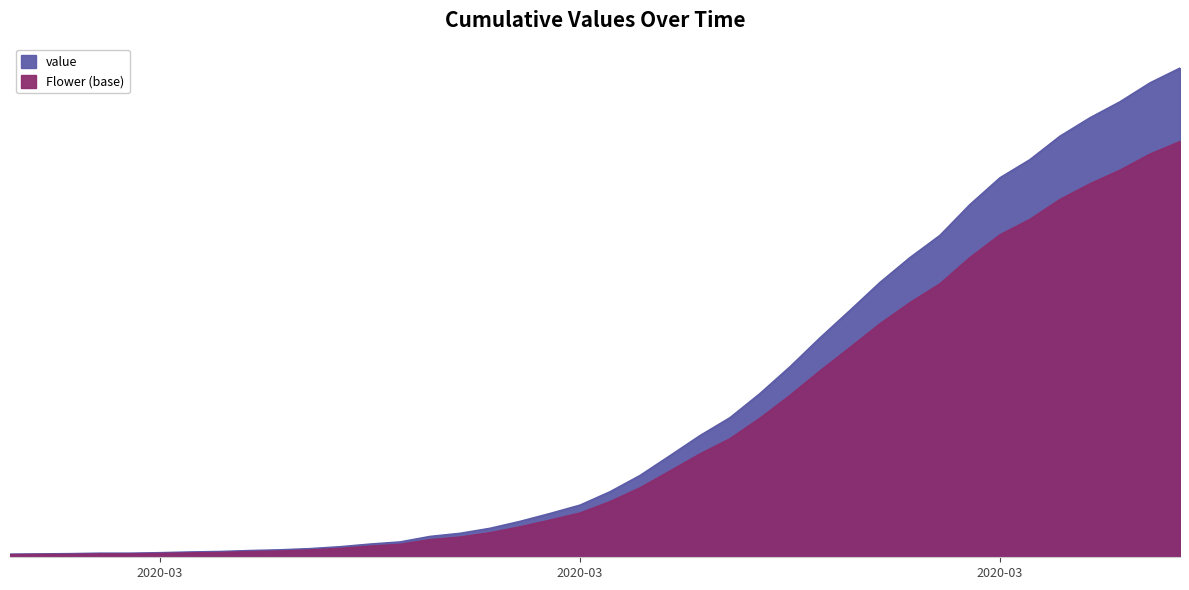

Reading left to right, extract all data points from this chart.

11.0	11.9	12.8	14.4	14.4	16.1	18.7	20.4	23.8	26.3	30.6	37.4	46.8	54.4	74.0	85.0	102.8	127.5	155.5	185.3	232.9	290.7	361.2	432.6	496.4	582.2	677.4	780.3	878.0	977.5	1065.9	1145.0	1254.6	1349.8	1414.4	1497.7	1563.1	1620.1	1687.2	1740.0